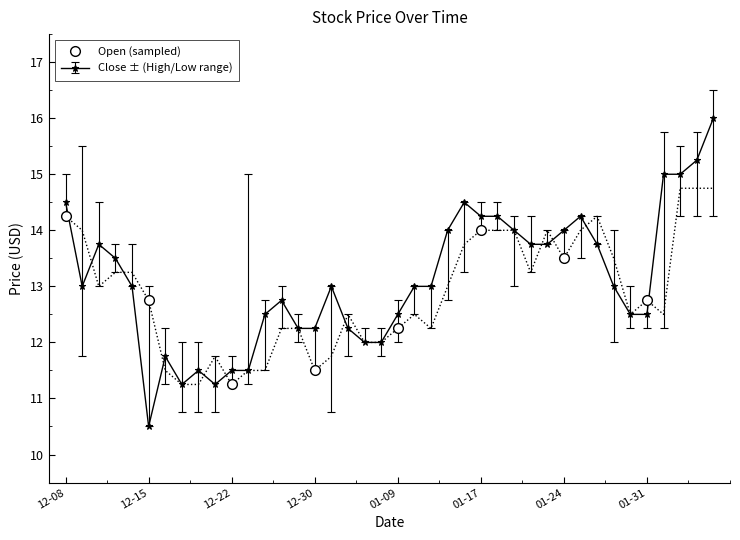

How many values in the Open (sampled) series are below 12?

2